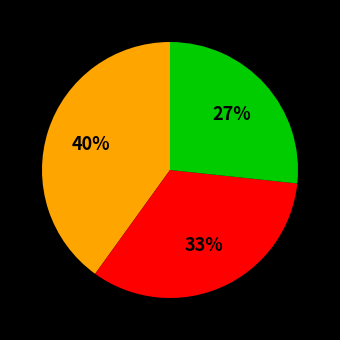

To the nearest percent, what is the average slice percentage?

33%